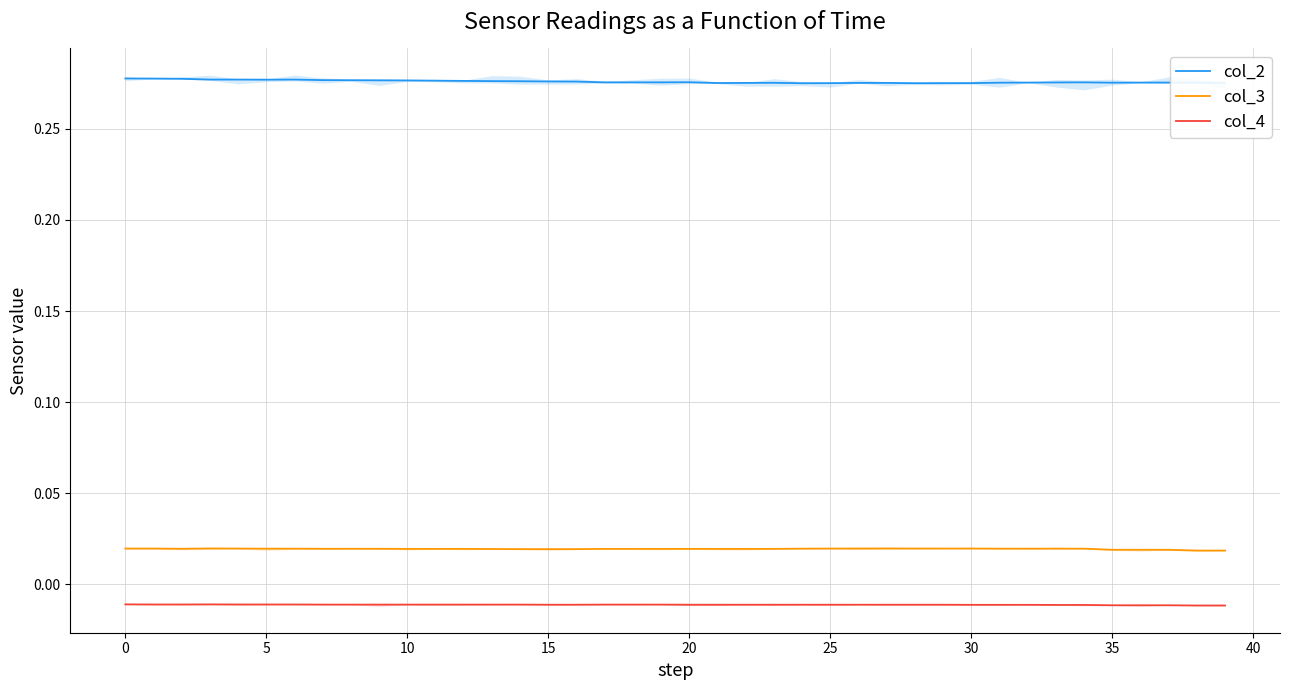

Between 19 and 30, which series saw the biggest shift?

col_2